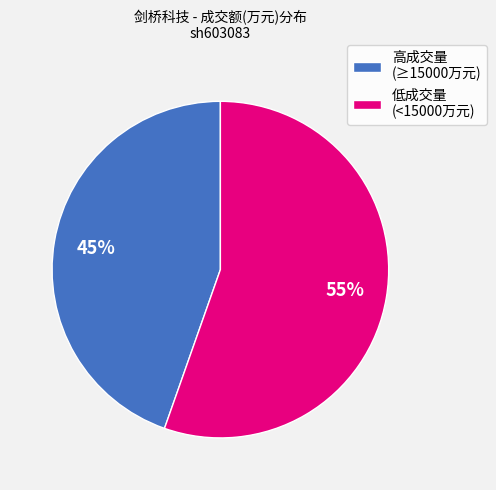

What is the largest slice in the pie chart?

低成交量 (<15000万元)